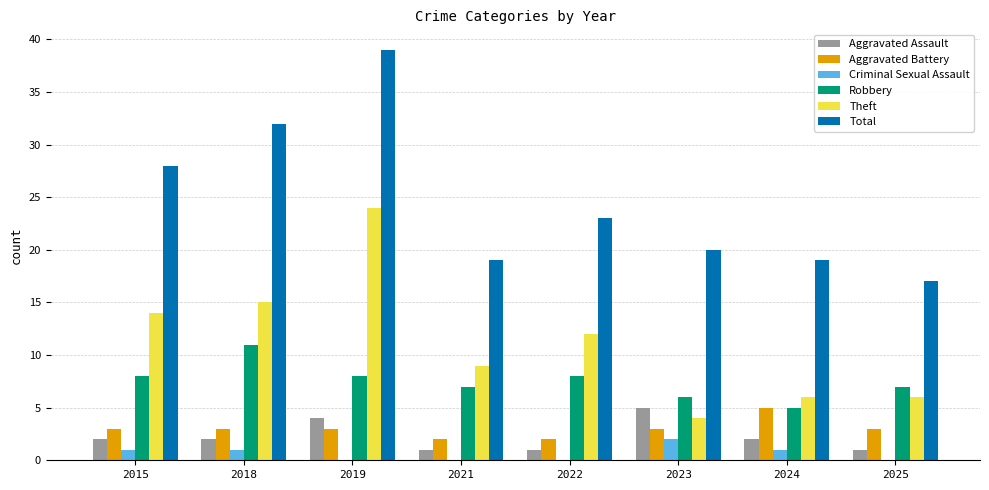

What is the sum of all Total values?

197